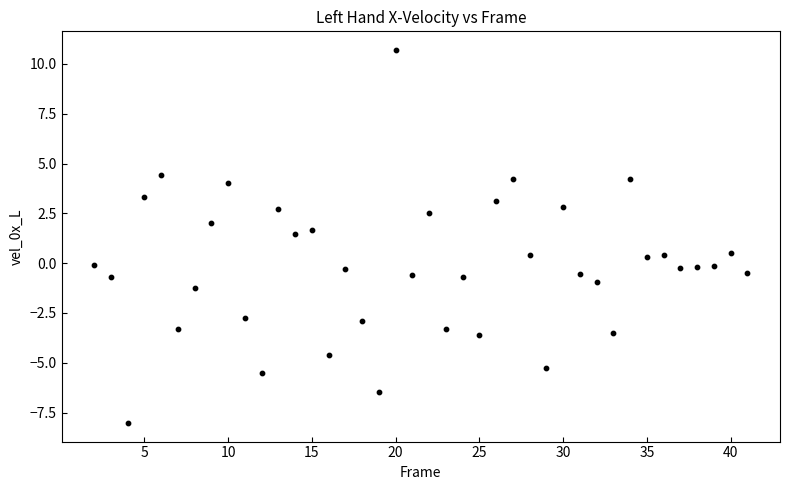

What is the range of X values (max minus min)?

39.0